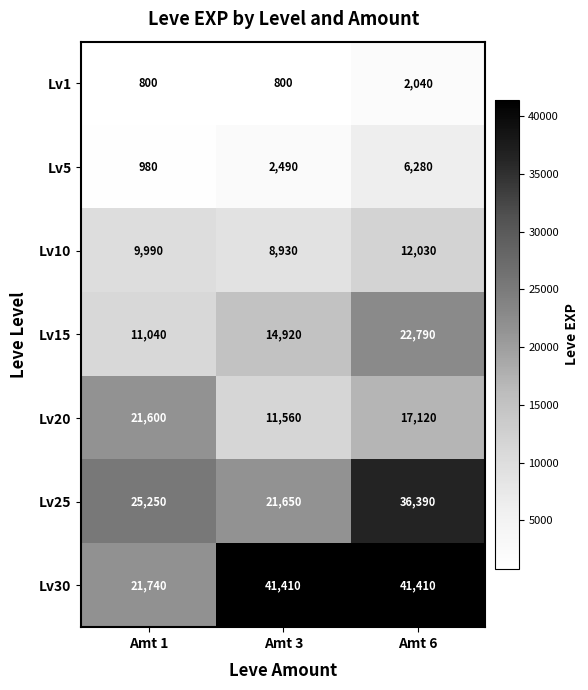

Which series has the widest spread of values?

Lv30